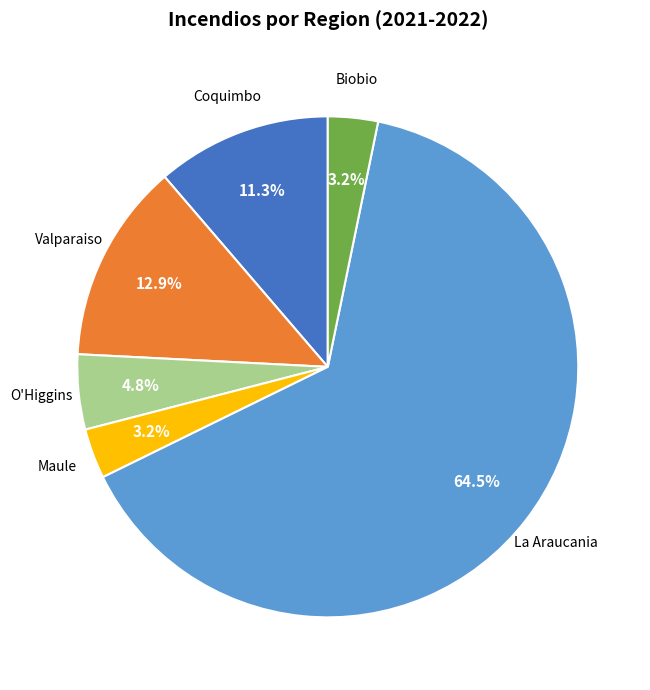

The Biobio slice represents 3% of the pie. True or false?

True